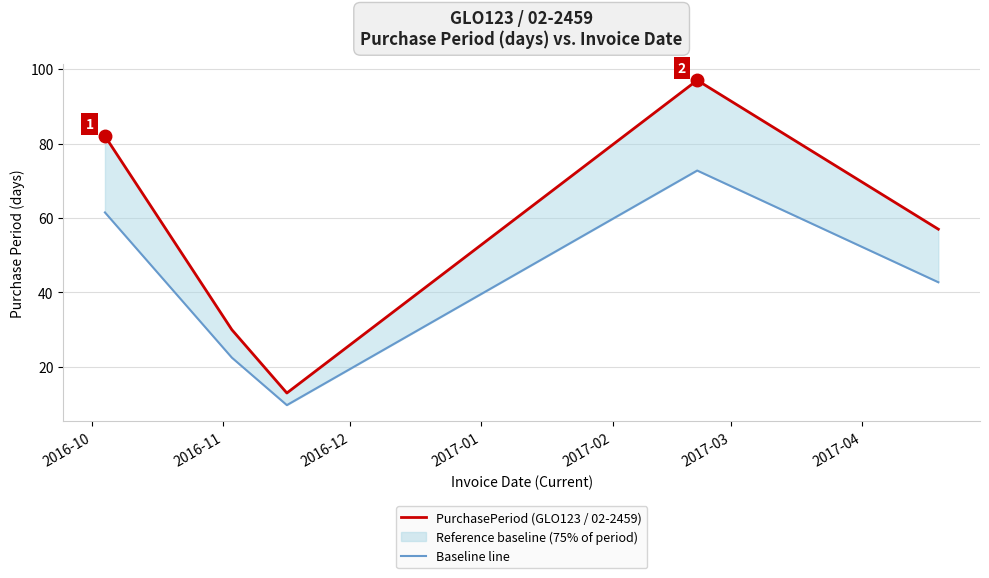

Does the chart have visible grid lines?

Yes